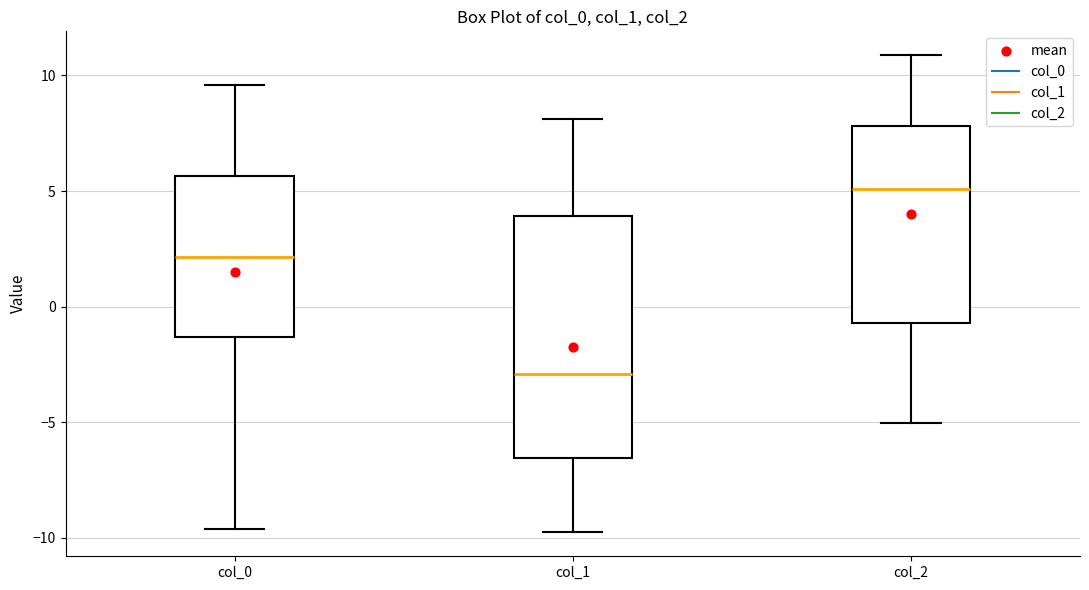

Reading left to right, read every box against the y-axis: the position of its median line, the range the box covers, and the ends of its whiskers. The values are not printed on the chart, so give them approximately, as read against the axis.

col_0: median 2.0, box -1.5 to 5.5, whiskers -9.5 to 9.5
col_1: median -3.0, box -6.5 to 4.0, whiskers -10.0 to 8.0
col_2: median 5.0, box -0.5 to 8.0, whiskers -5.0 to 11.0